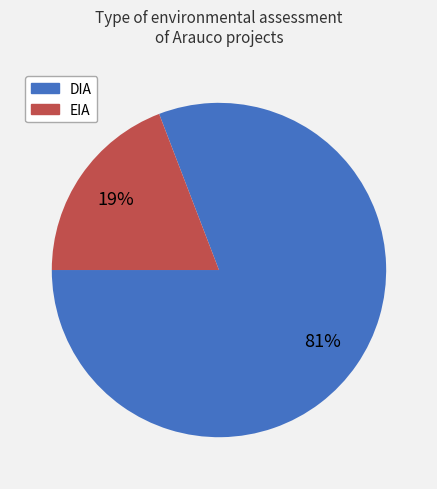

What is the majority slice?

DIA